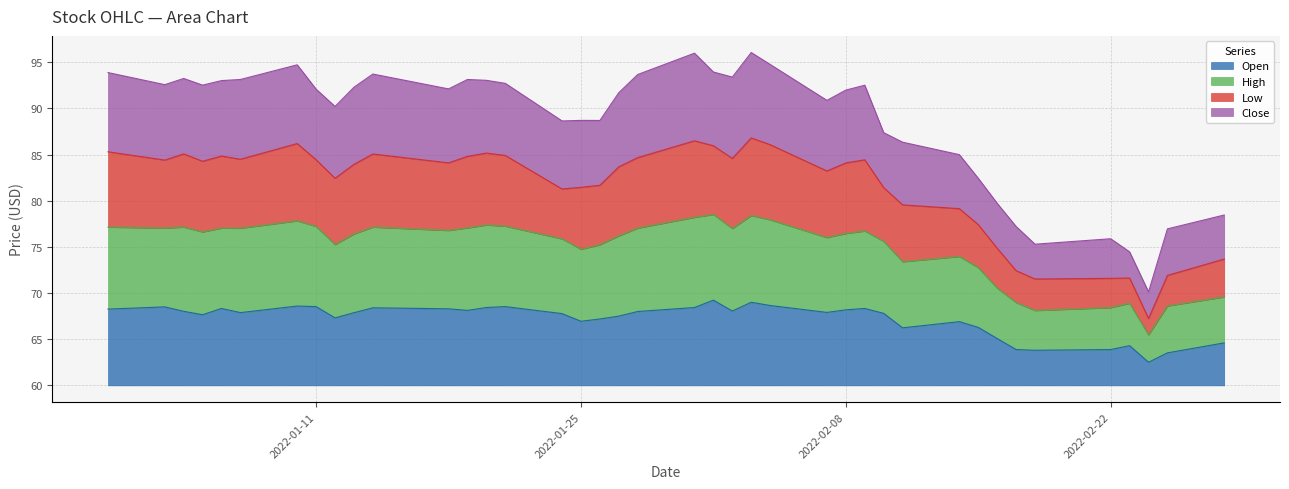

True or false: Open has a value of 8.2 at 2022-02-08.

True